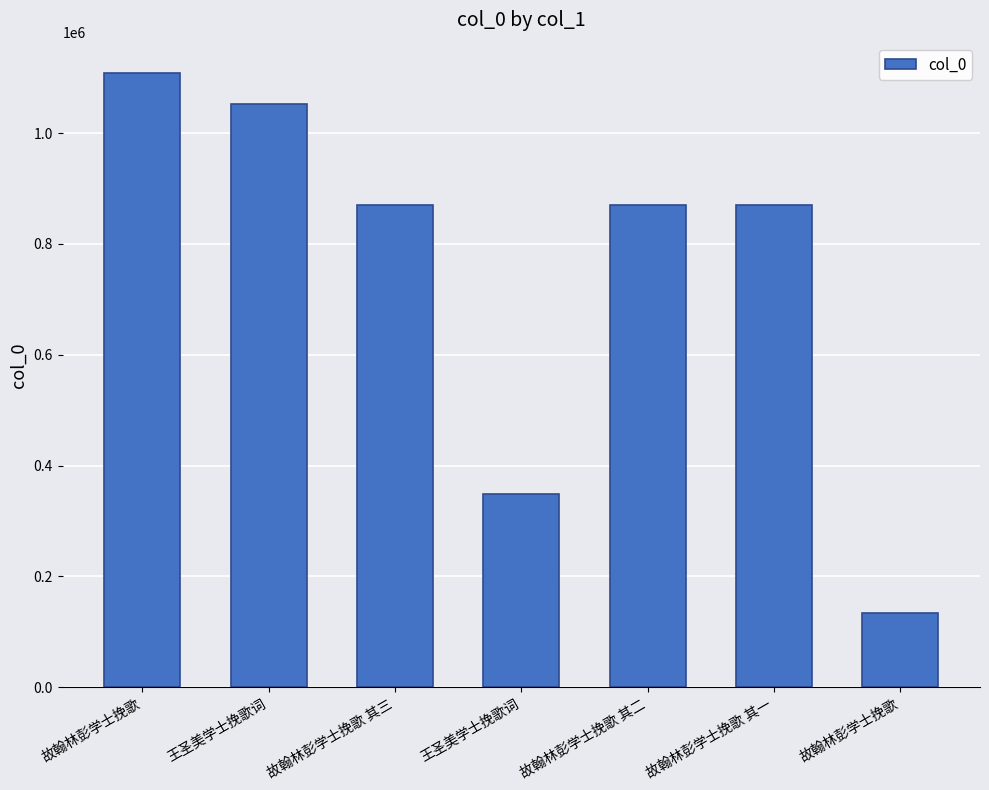

Reading left to right, extract all data points from this chart.

1107623	1052961	869617	349490	870128	869618	133890